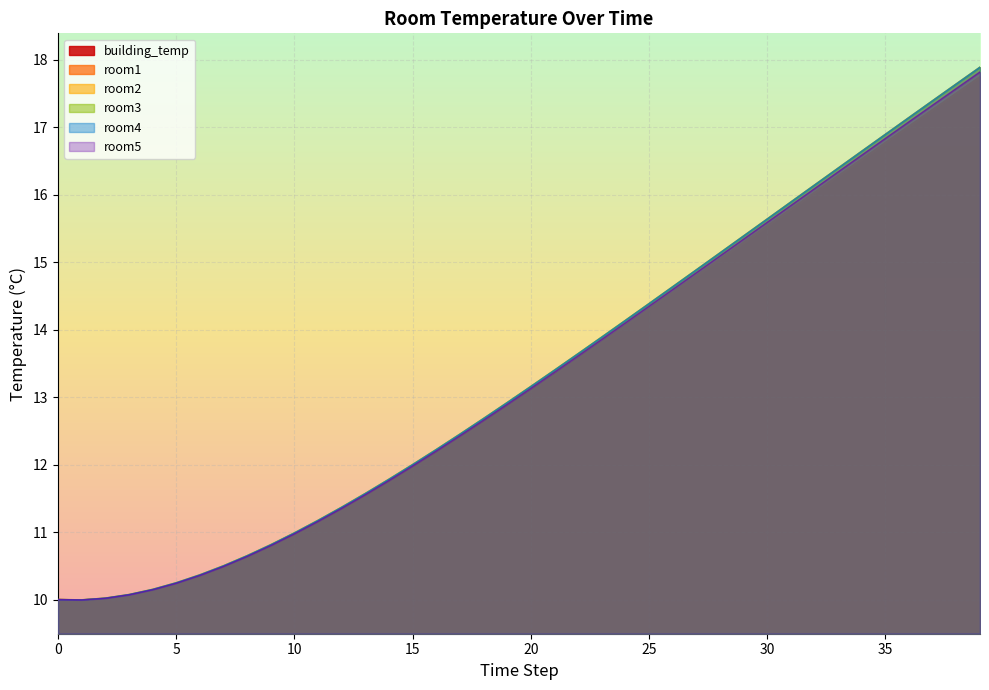

True or false: room3 and room4 cross at least once.

False